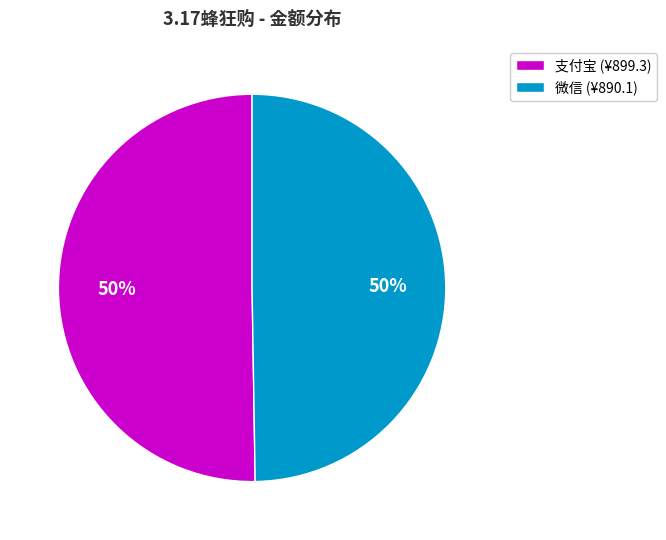

Is the sum of 微信 (¥890.1) and 支付宝 (¥899.3) greater than half?

Yes